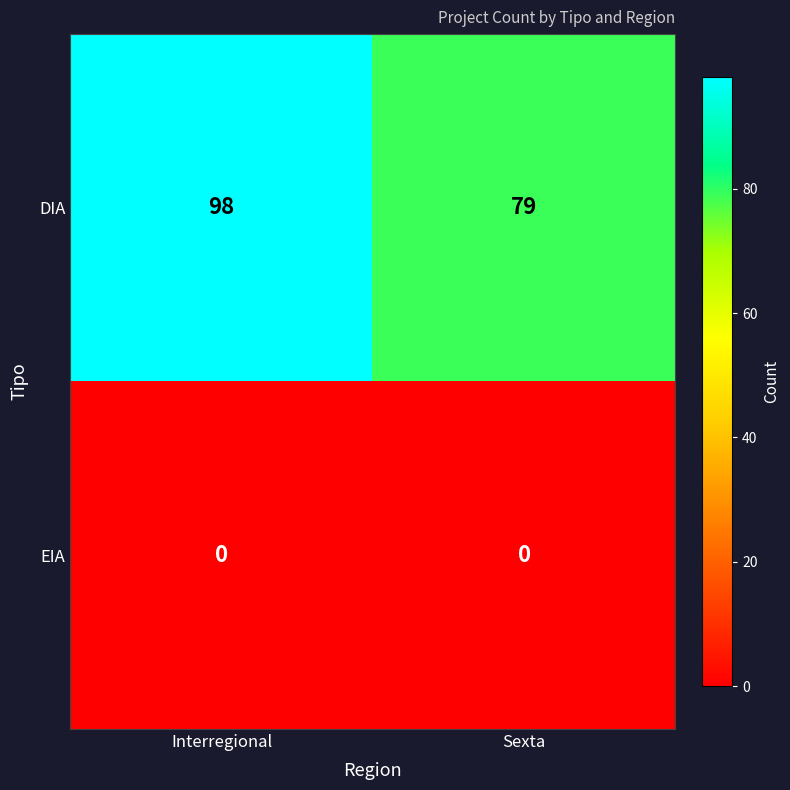

At how many categories does at least one series exceed 86?

1